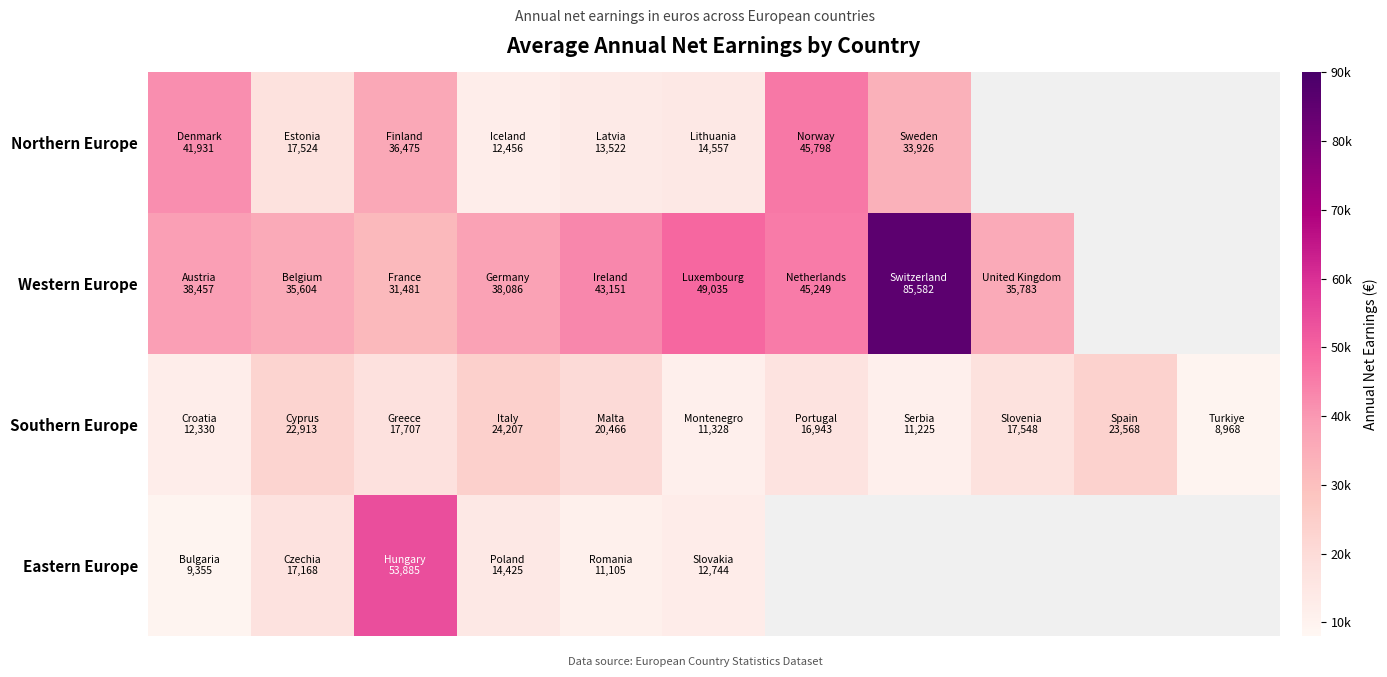

How many series are shown in this chart?

4